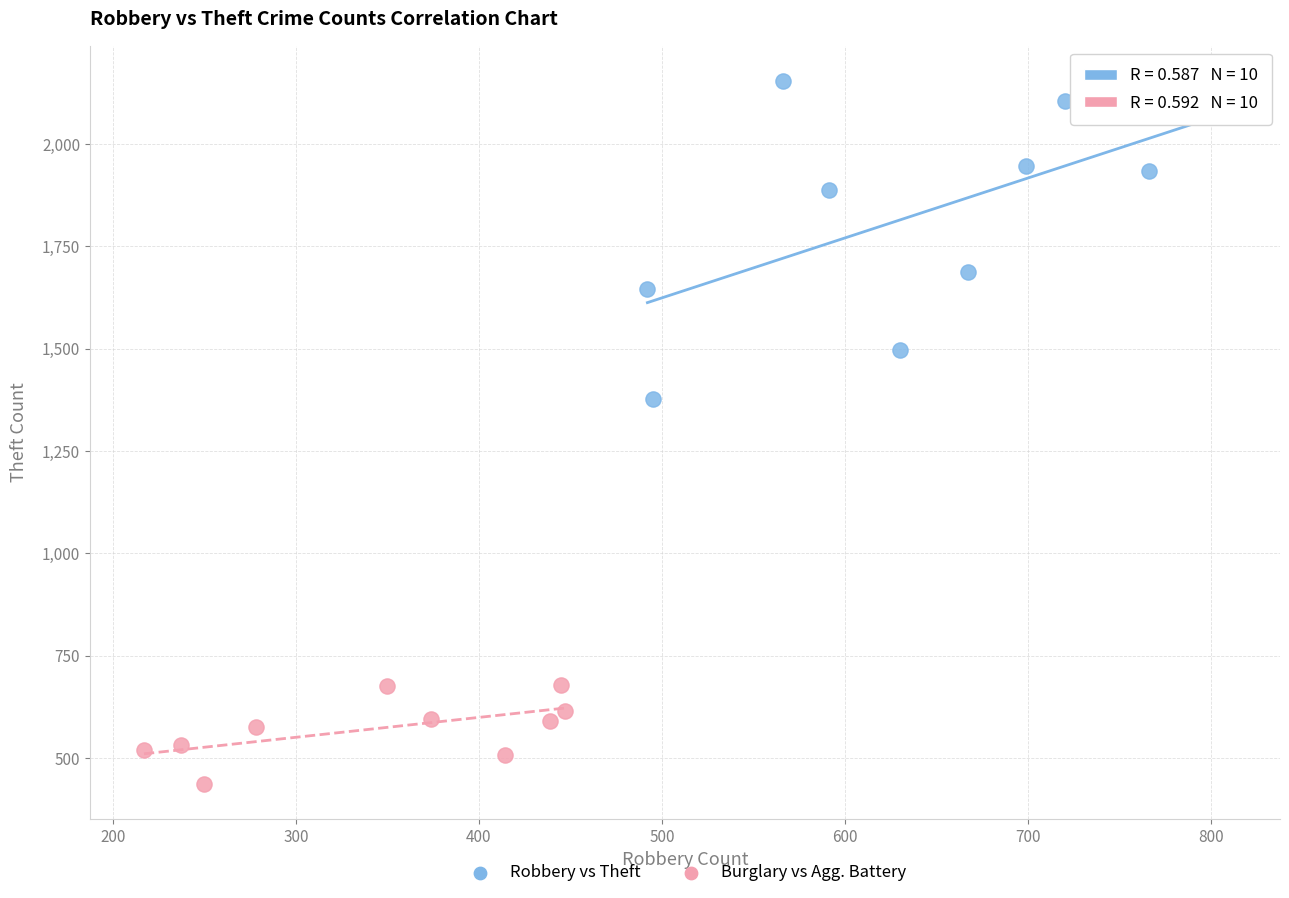

Which series contains the highest Y value?

Robbery vs Theft